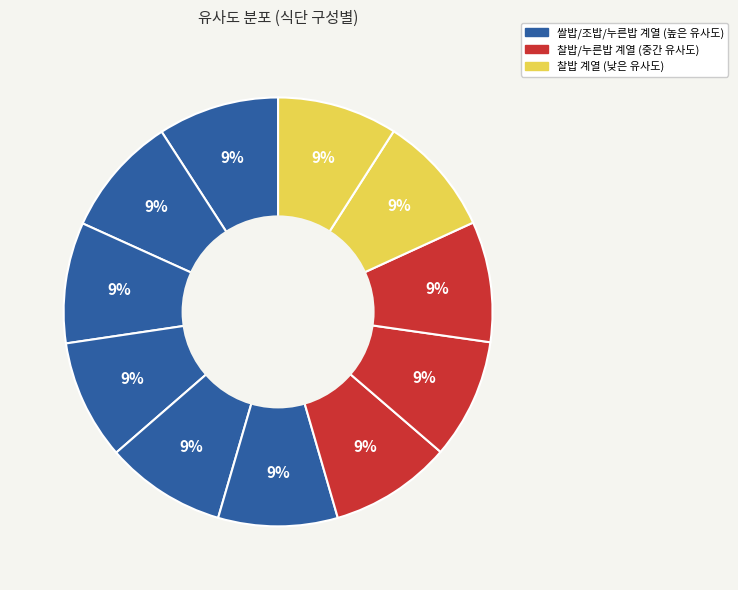

How many segments does this pie chart have?

11